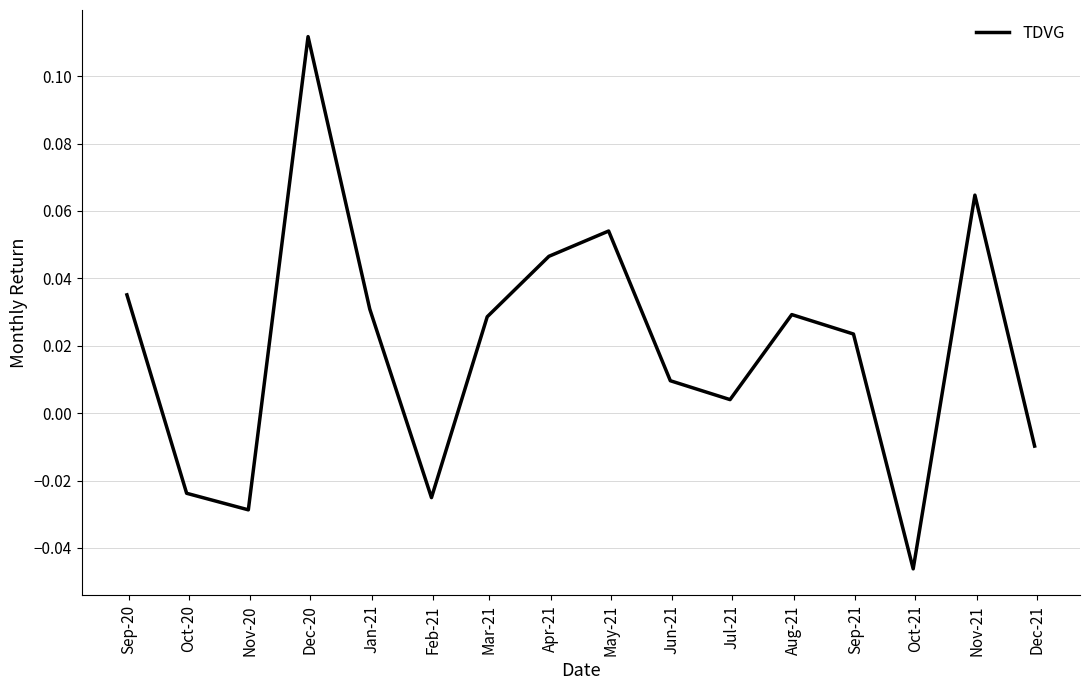

Does the chart have visible grid lines?

Yes